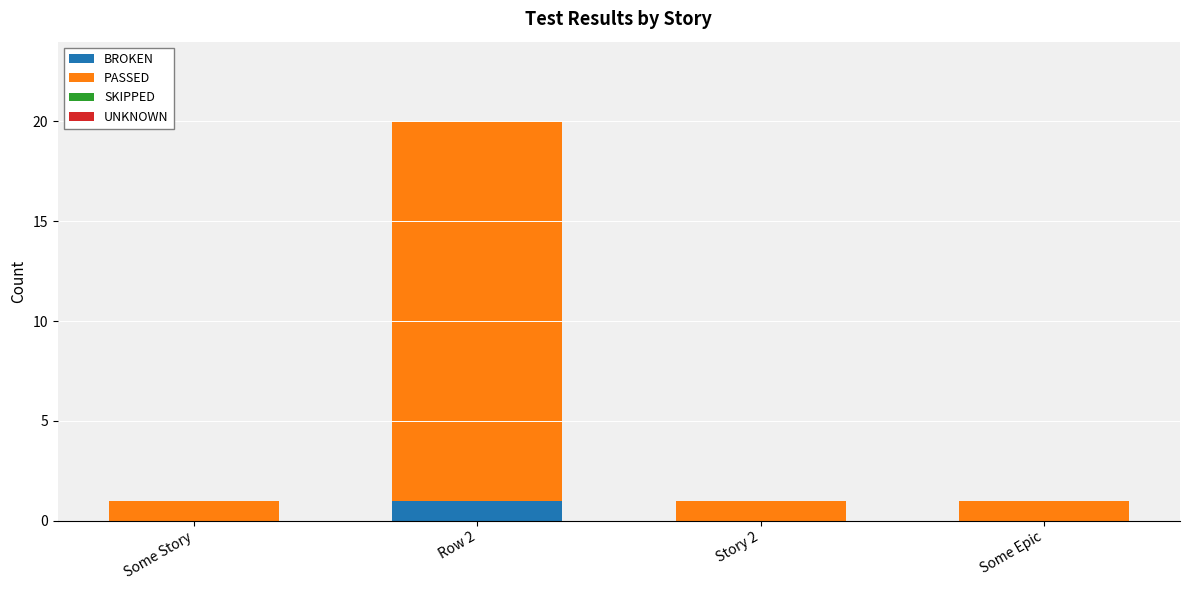

True or false: BROKEN has a value of 0 at Some Story.

True